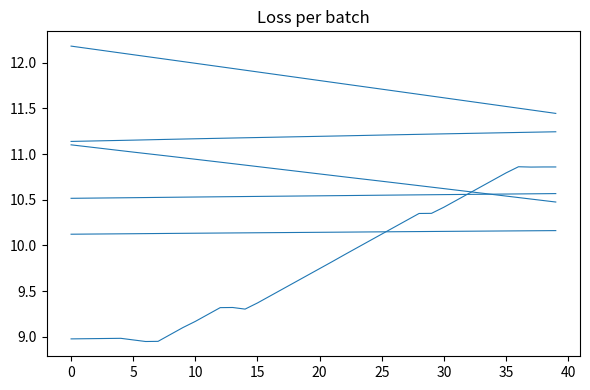

Does the chart have visible grid lines?

No